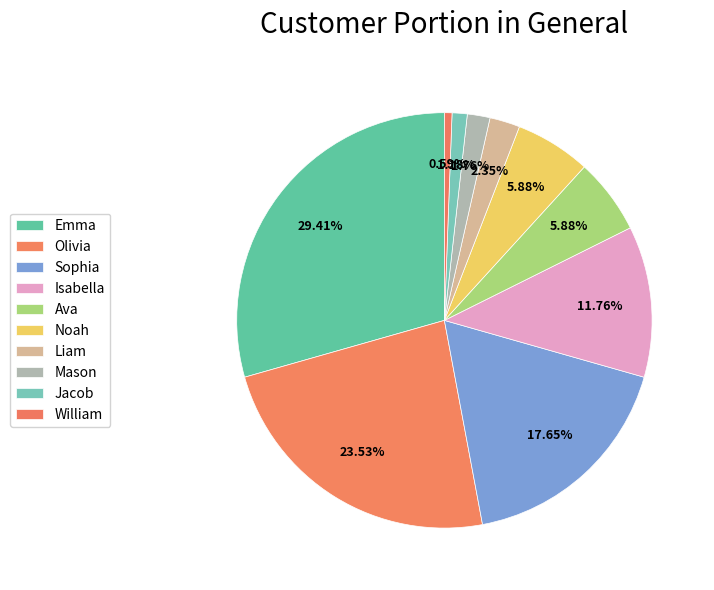

Which category has the smallest portion of the pie?

William